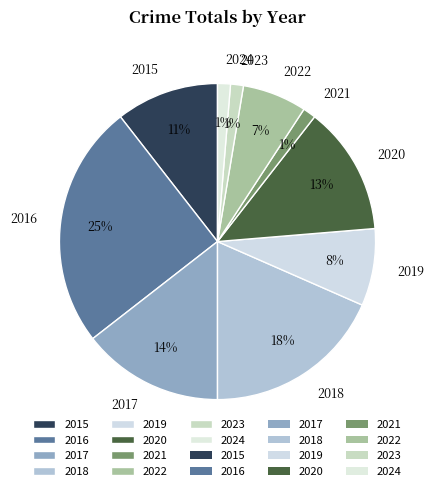

To the nearest percent, what is the difference between the largest and smallest slice percentages?

24%